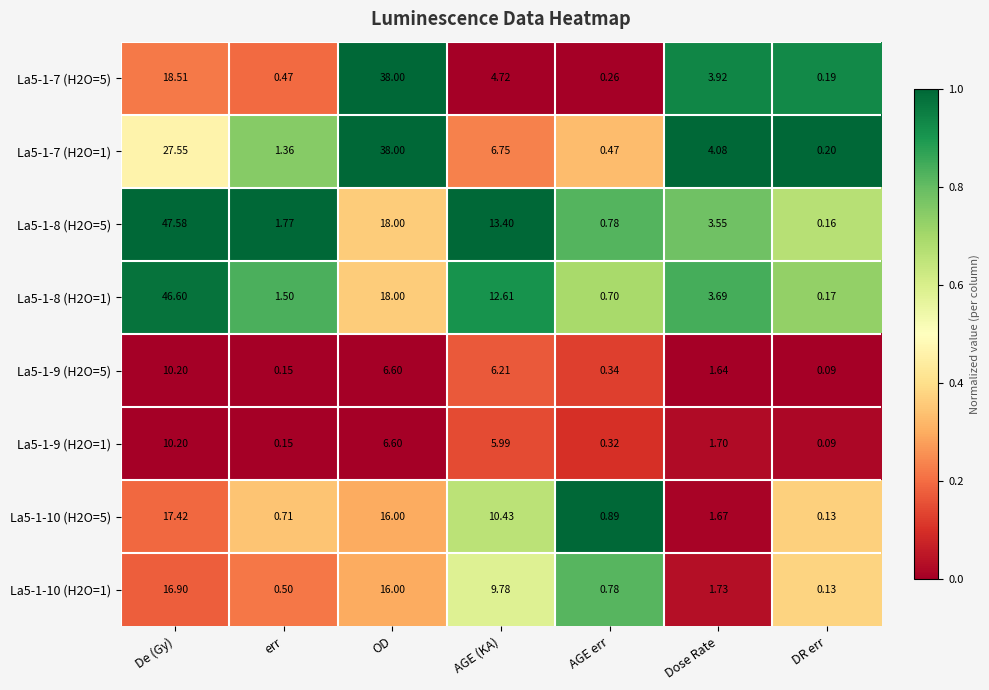

List the labels in order of La5-1-10 (H2O=5) value, smallest first.

DR err, err, AGE err, Dose Rate, AGE (KA), OD, De (Gy)